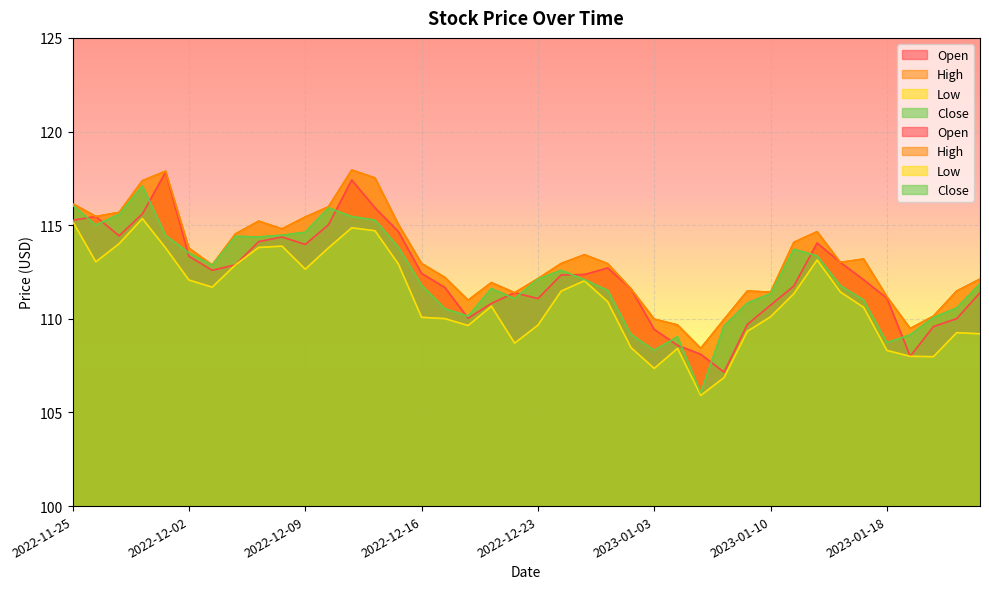

What is the difference between the highest and lowest values at 2022-12-15?

2.1